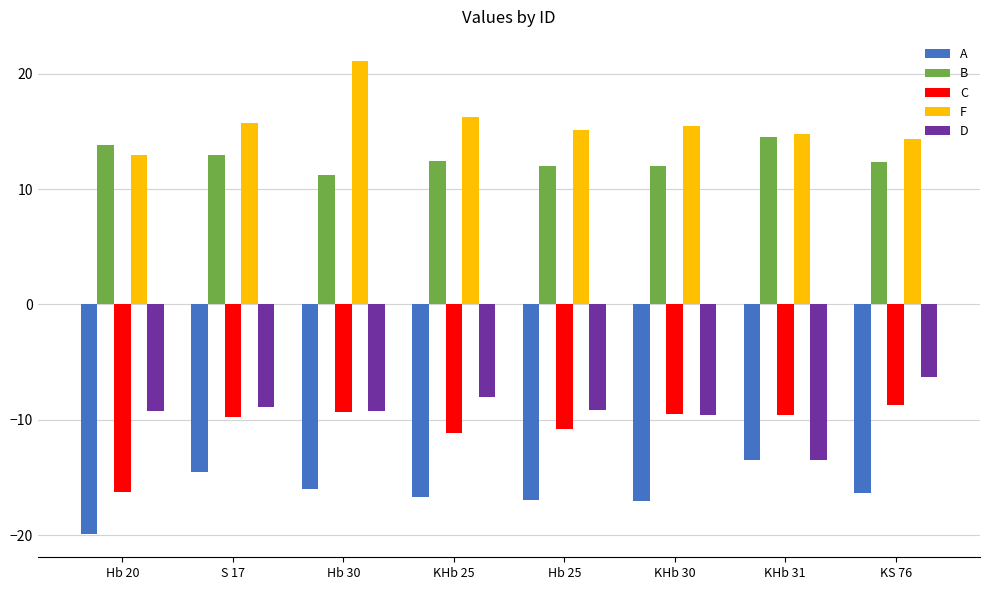

How many bars are there in each group?

5